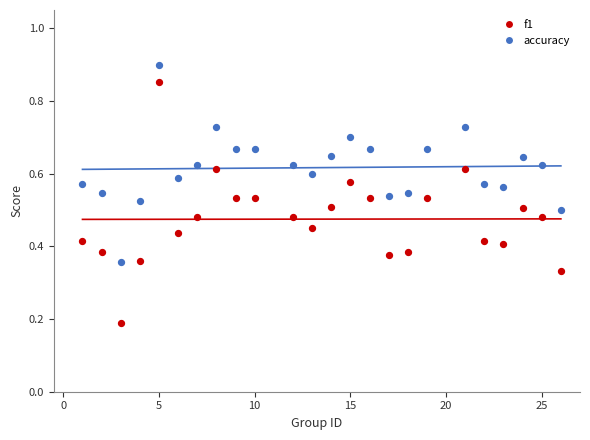

What is the X range (max minus min) for the scatter plot?

25.0